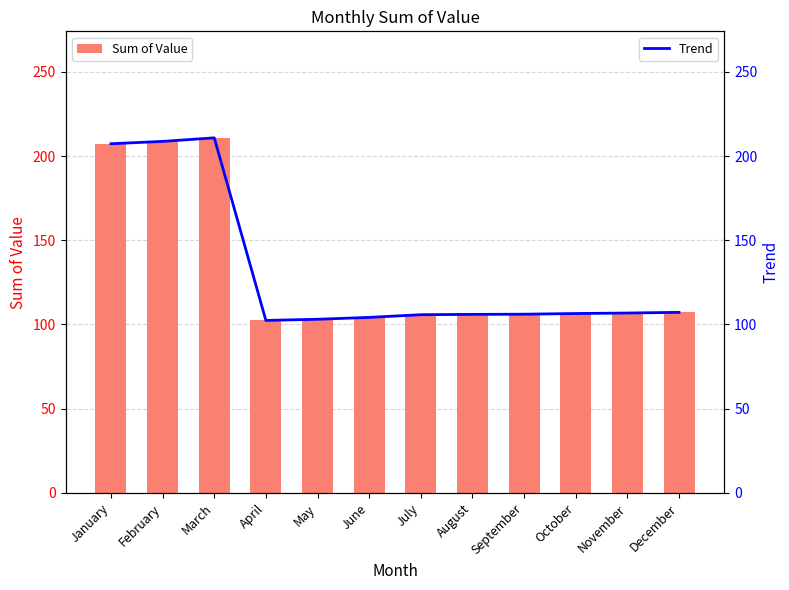

Is the value of Sum of Value at September greater than the value of Trend at November?

No